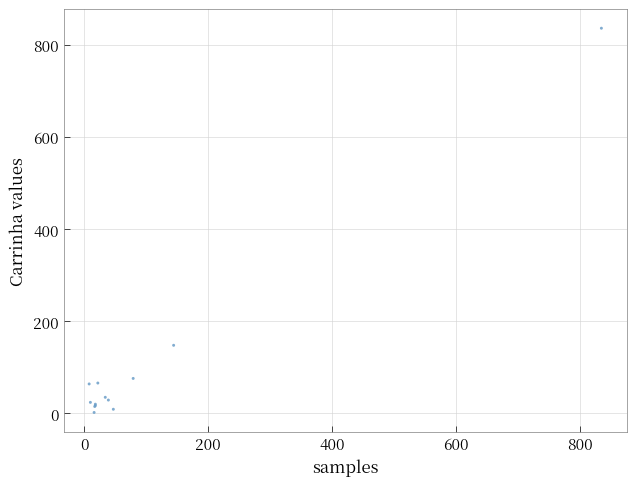

What Y value in the scatter plot is closest to 419?

148.0